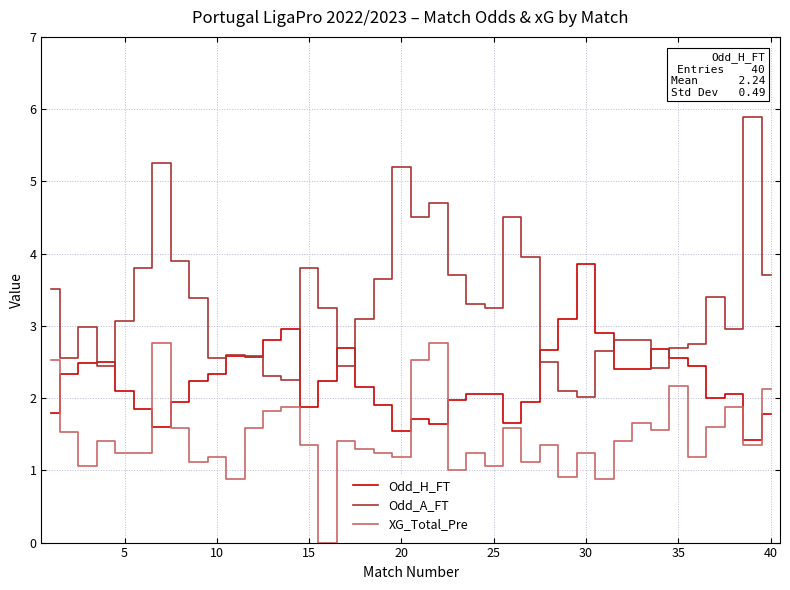

Which series has the largest total across all categories?

Odd_A_FT